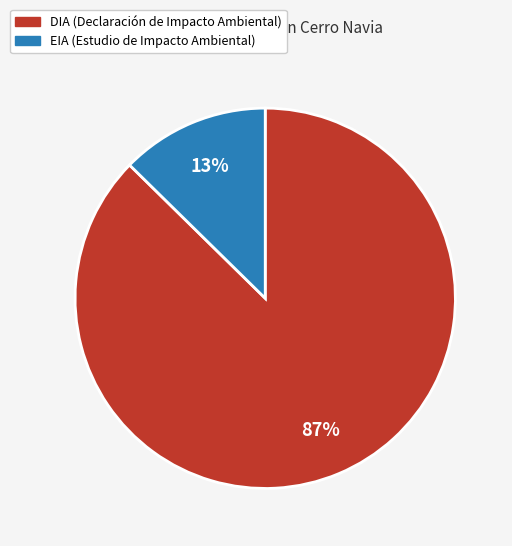

To the nearest percent, what is the combined percentage of EIA (Estudio de Impacto Ambiental) and DIA (Declaración de Impacto Ambiental)?

100%